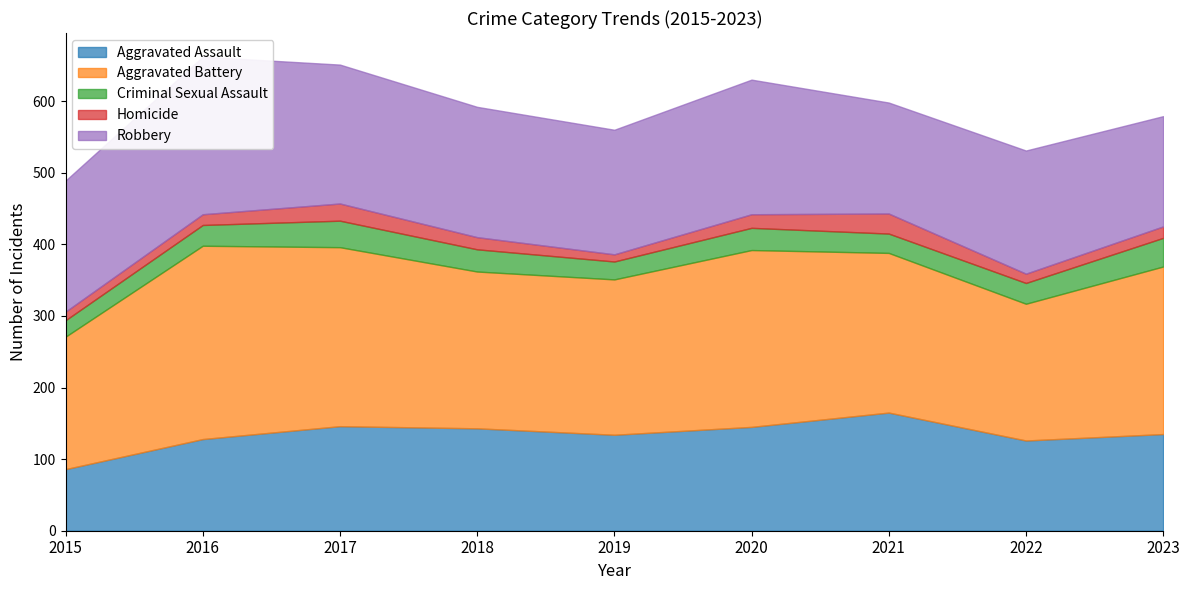

At how many categories does at least one series exceed 146?

9